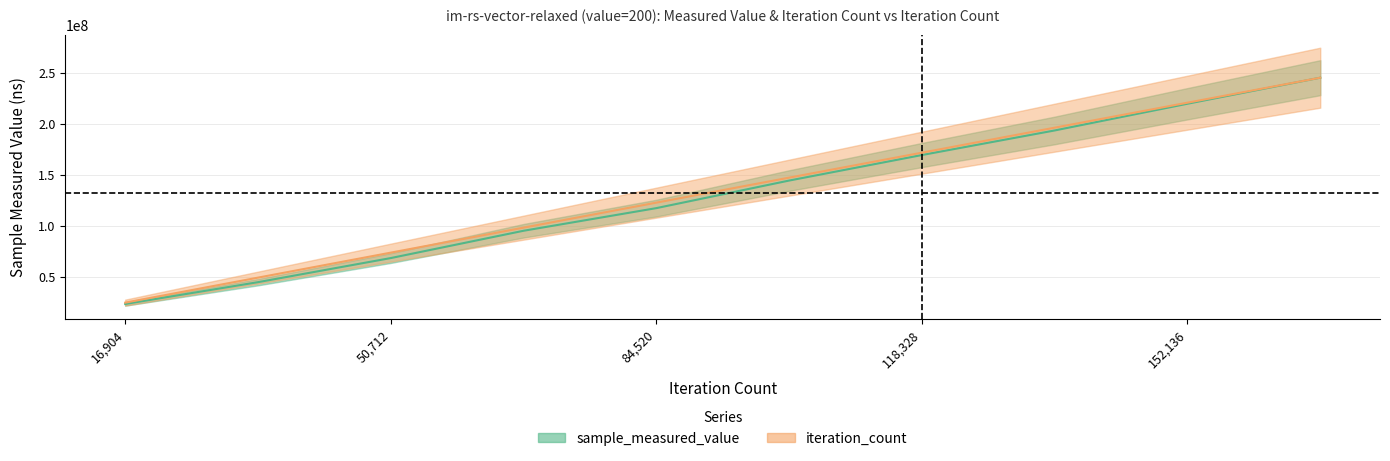

At 101424, list the series in order from smallest to largest.

sample_measured_value, iteration_count